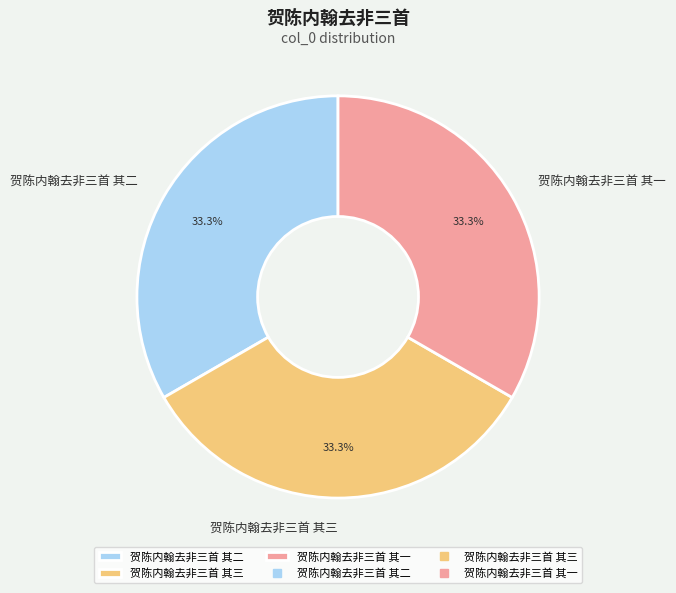

To the nearest percent, what is the average slice percentage?

33%